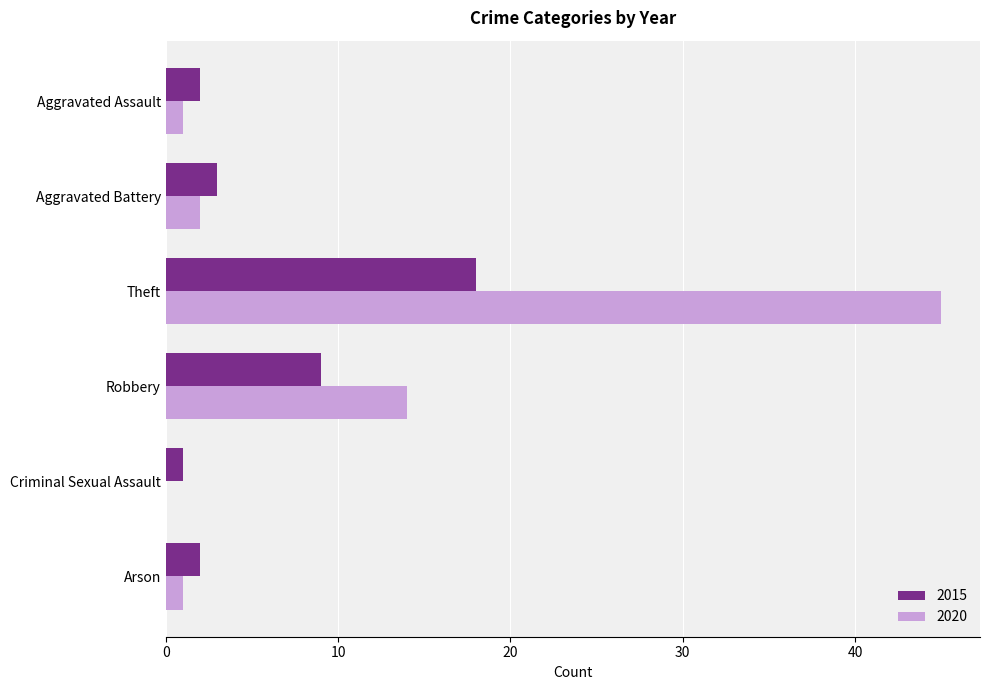

At which label does 2015 reach its peak?

Theft